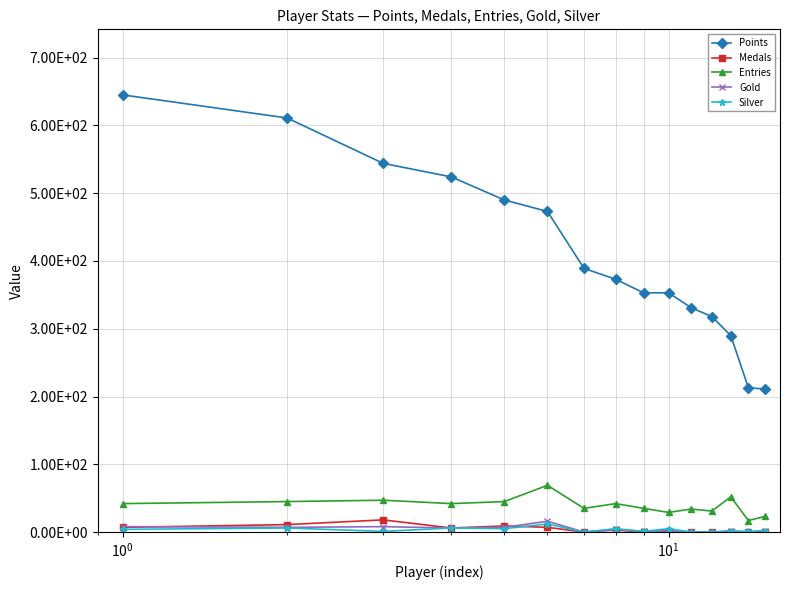

In Gold, how many points are higher than both neighbors (excluding endpoints)?

4